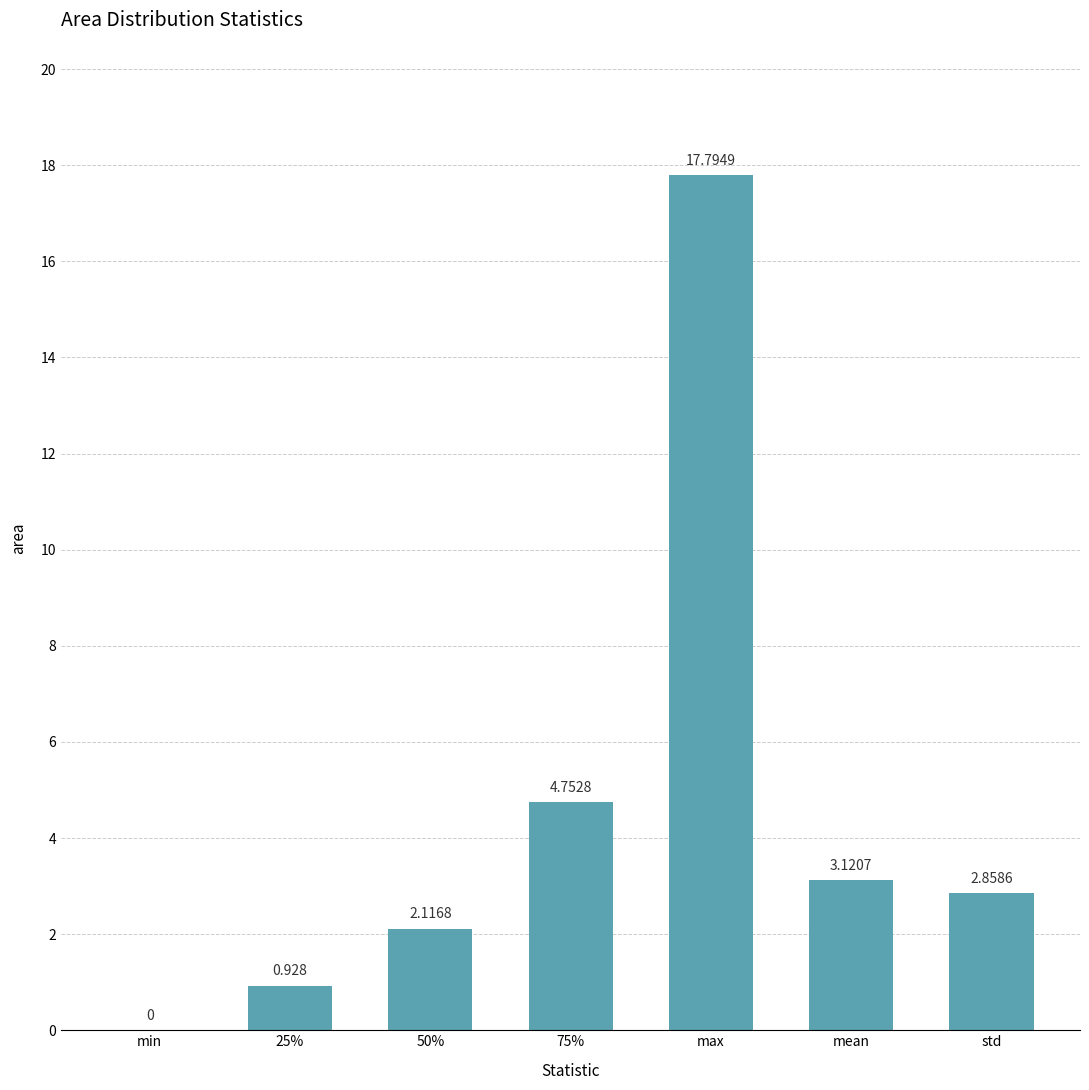

How many positive values are there?

6